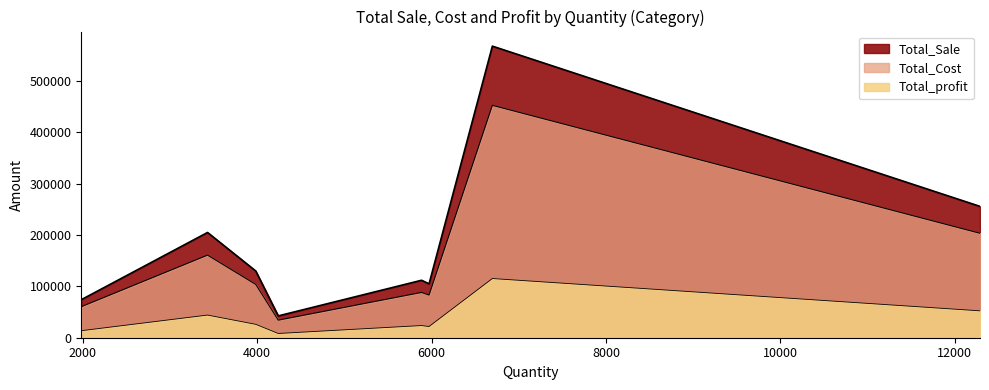

Does the chart display data point markers on the line(s)?

No